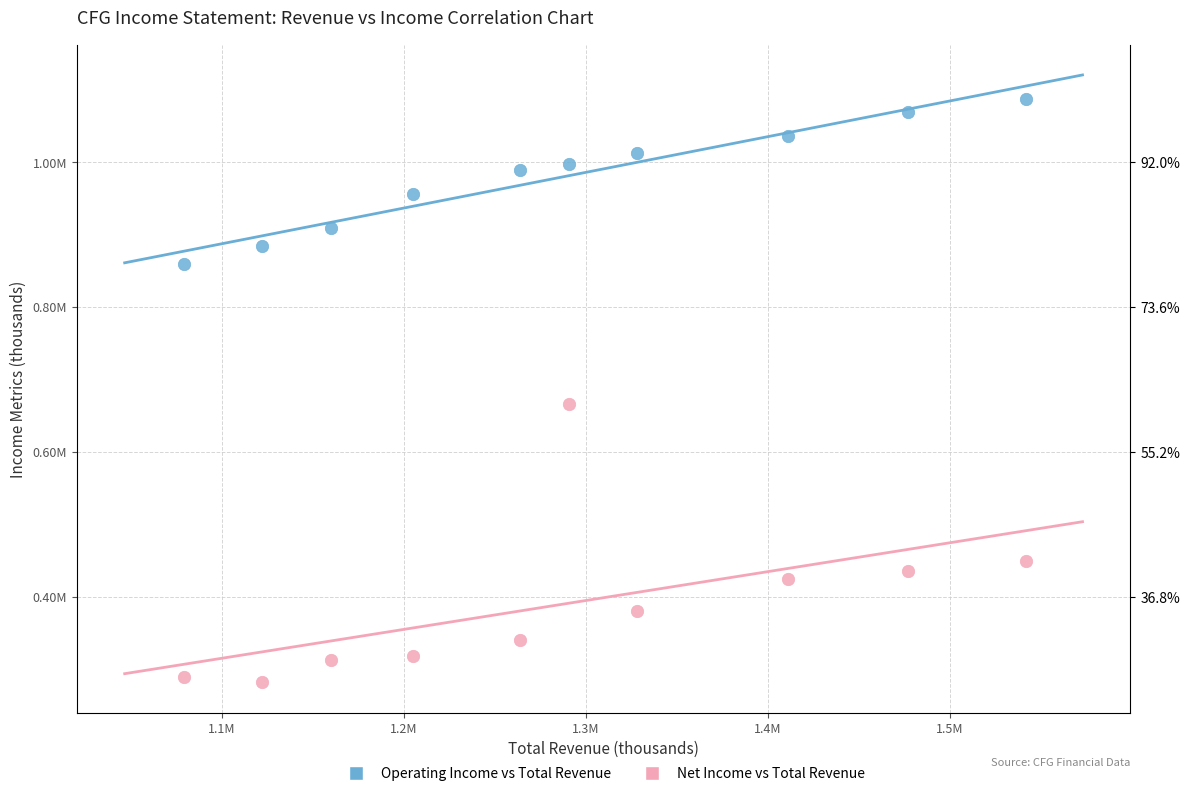

Which series reaches the maximum Y coordinate?

Operating Income vs Total Revenue